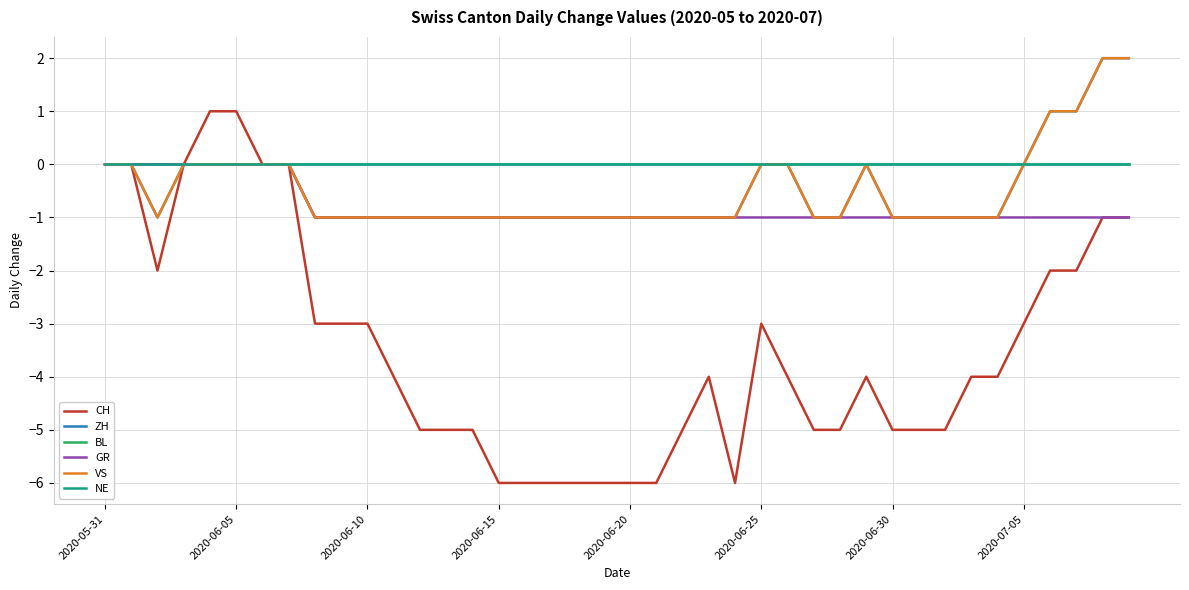

What is the difference between the second highest and minimum values in the ZH series?

3